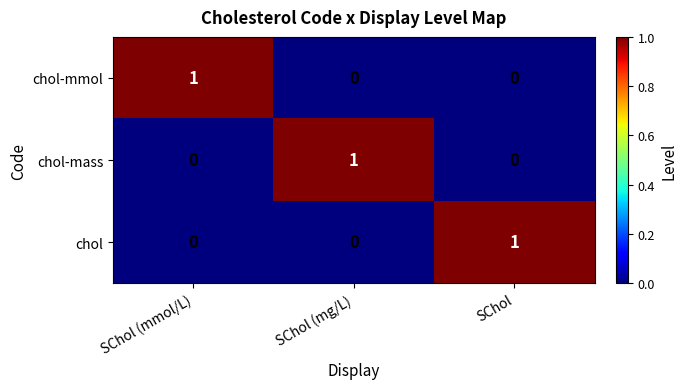

The chol series shows 1 at SChol. True or false?

True